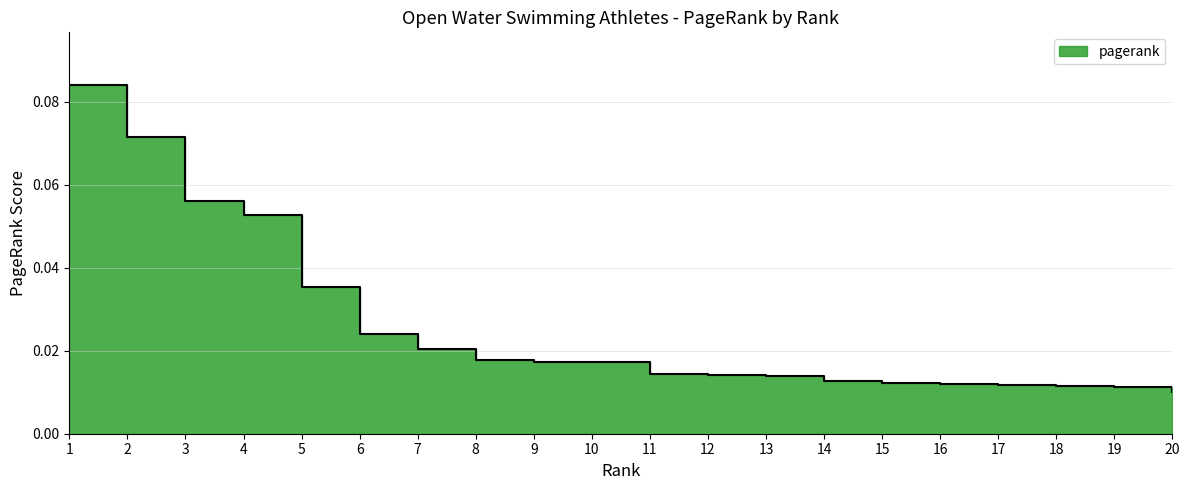

What is the sum of the values at 10 and 3?

0.1